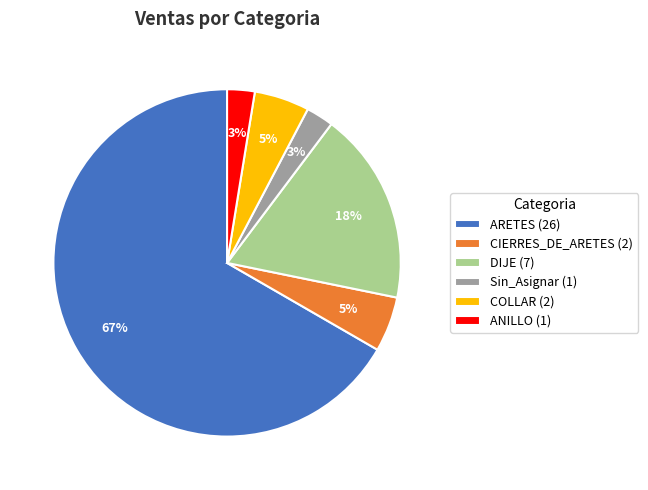

To the nearest percent, what portion does ANILLO (1) represent?

3%